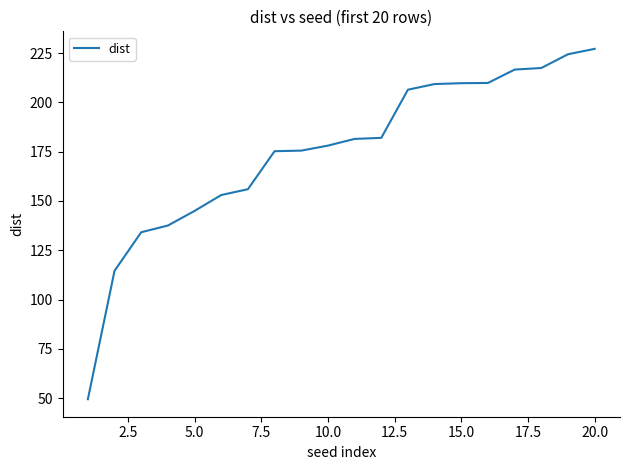

What is the greatest value displayed?

227.1